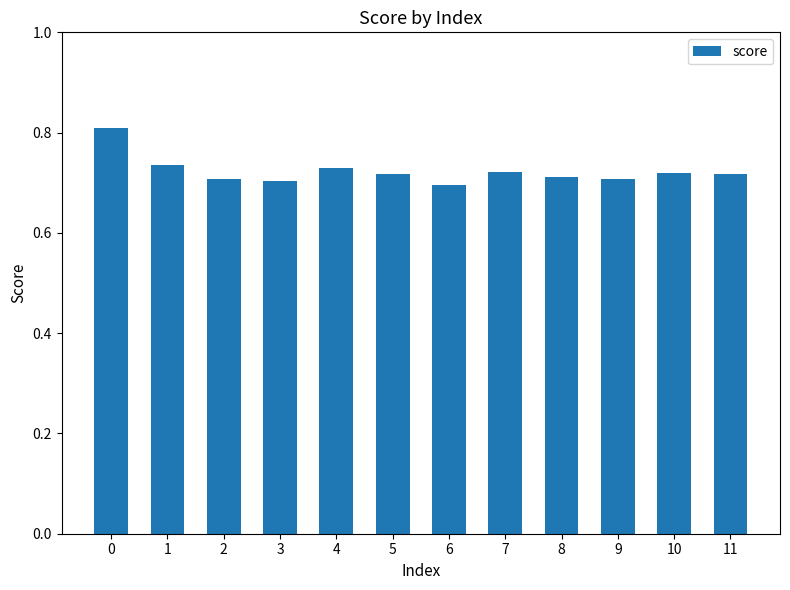

What is the maximum value shown in the chart?

0.8